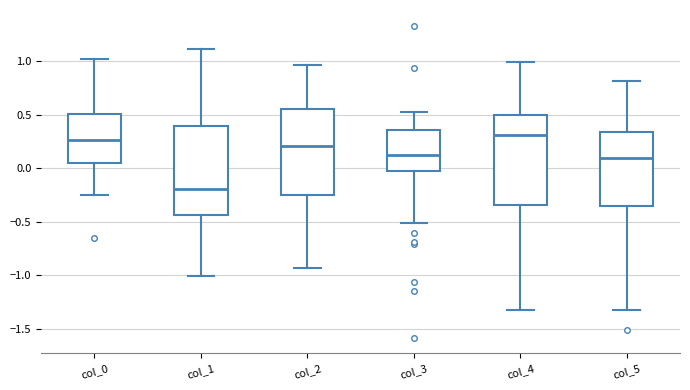

Where is the upper edge of the box for col_0 on the y-axis? The values are not printed on the chart, so give them approximately, as read against the axis.

0.50